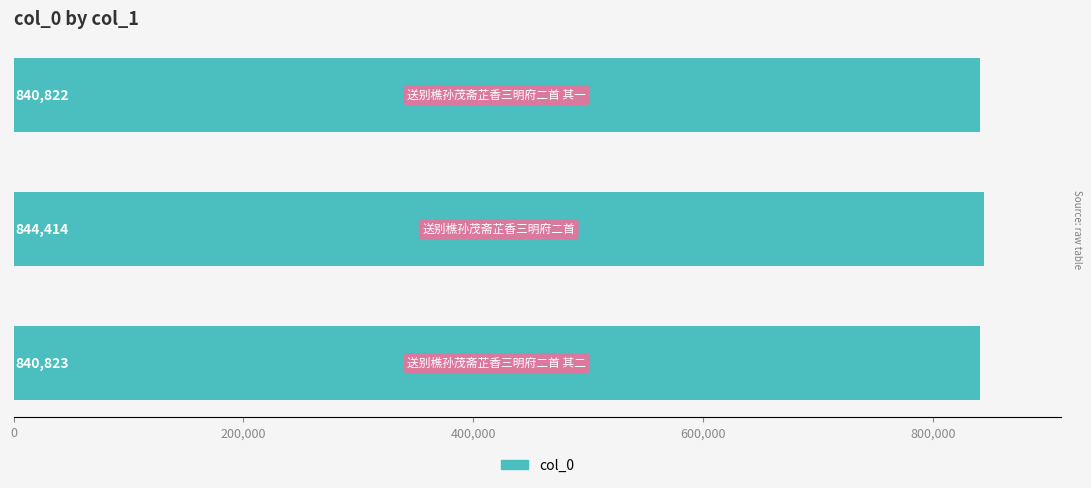

What is the value of the 3rd bar from the top?

840823